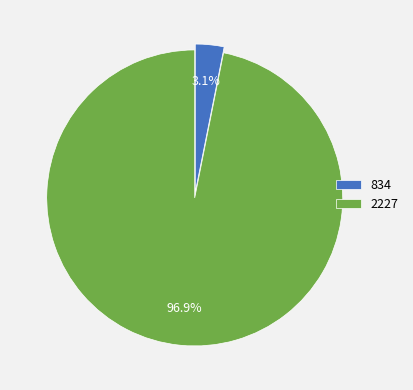

To the nearest percent, what is the difference between the largest and smallest slice percentages?

94%